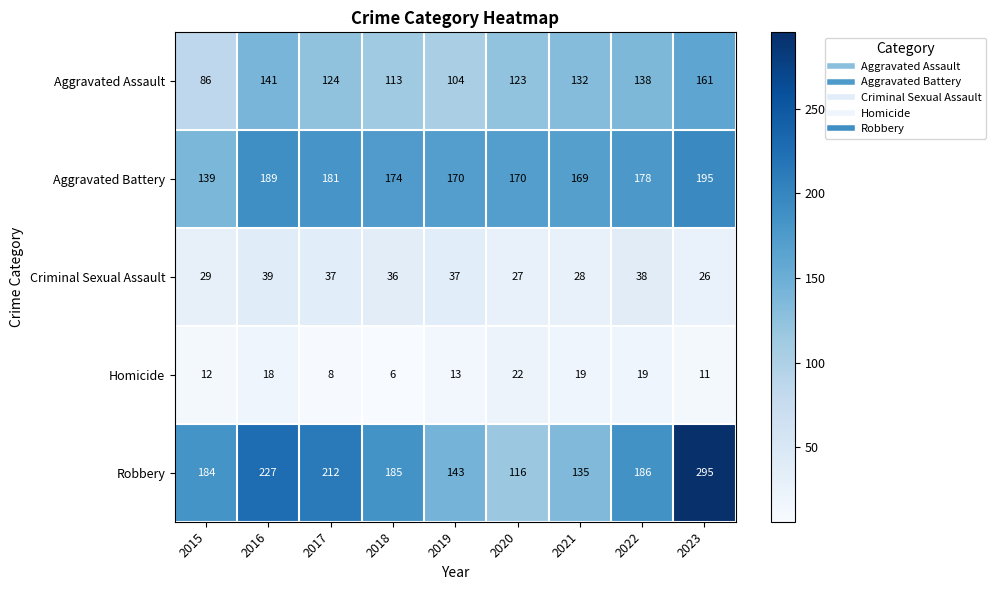

What is the average value of the Aggravated Assault series?

125